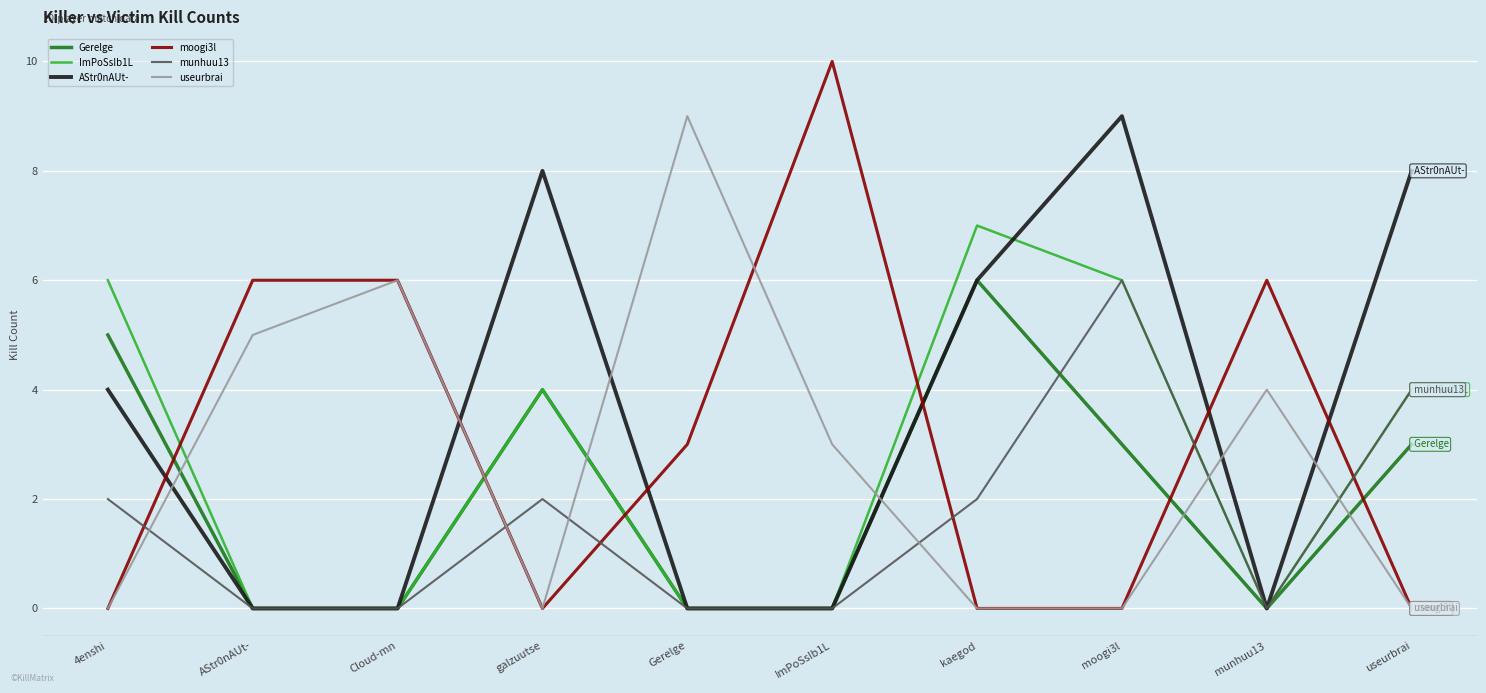

At how many categories does at least one series exceed 2?

10